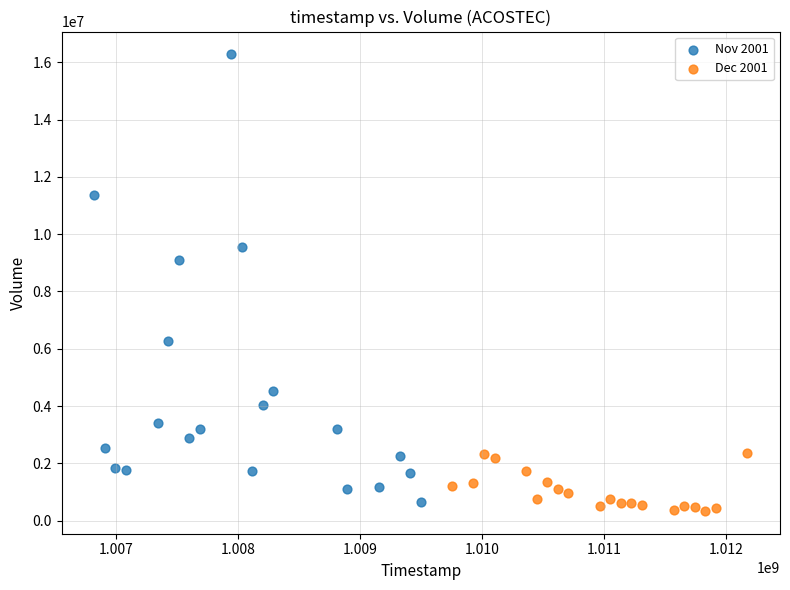

Which series has the largest Y range (max minus min)?

Nov 2001